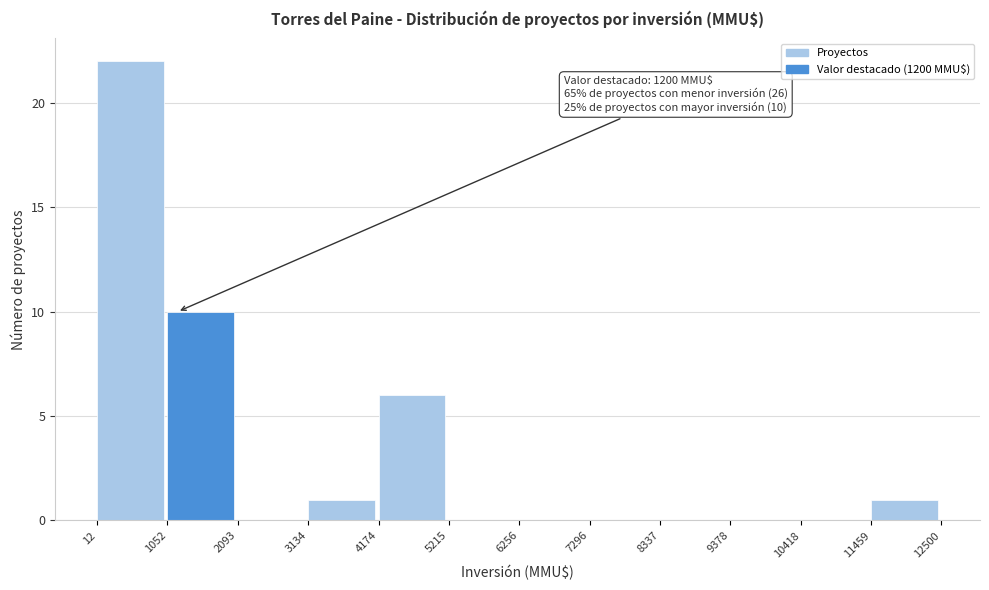

Which range on the x-axis has the tallest bar?

12 to 1052